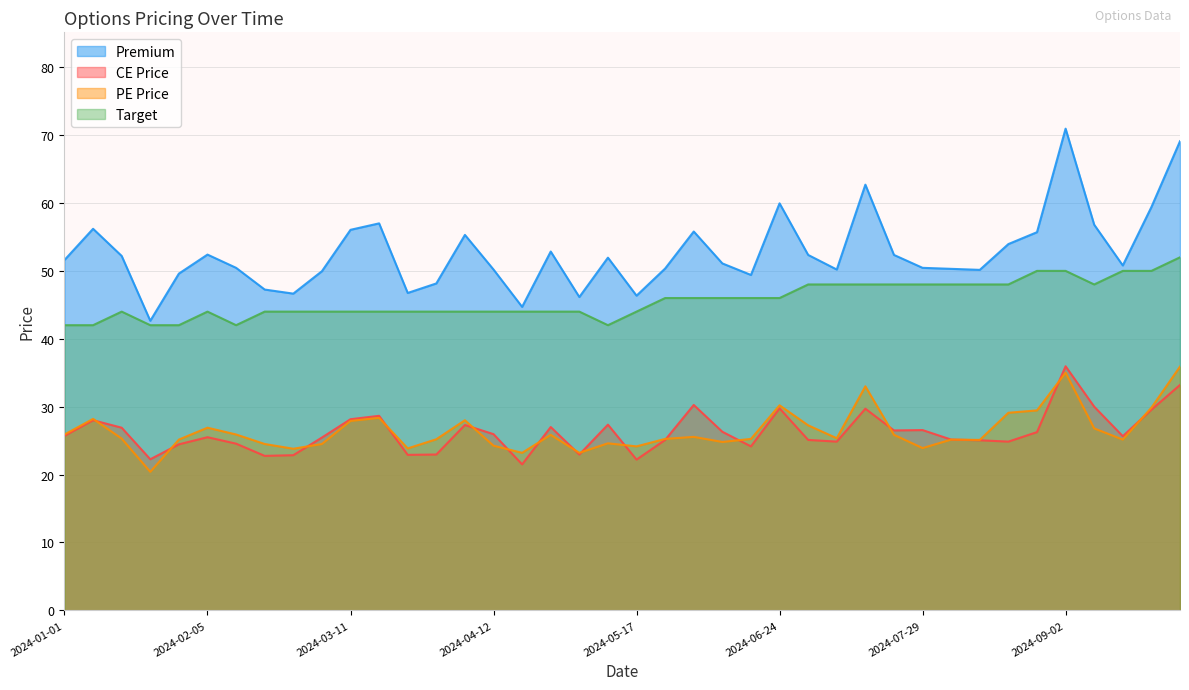

What is the difference between the maximum and minimum values in the Premium series?

28.3